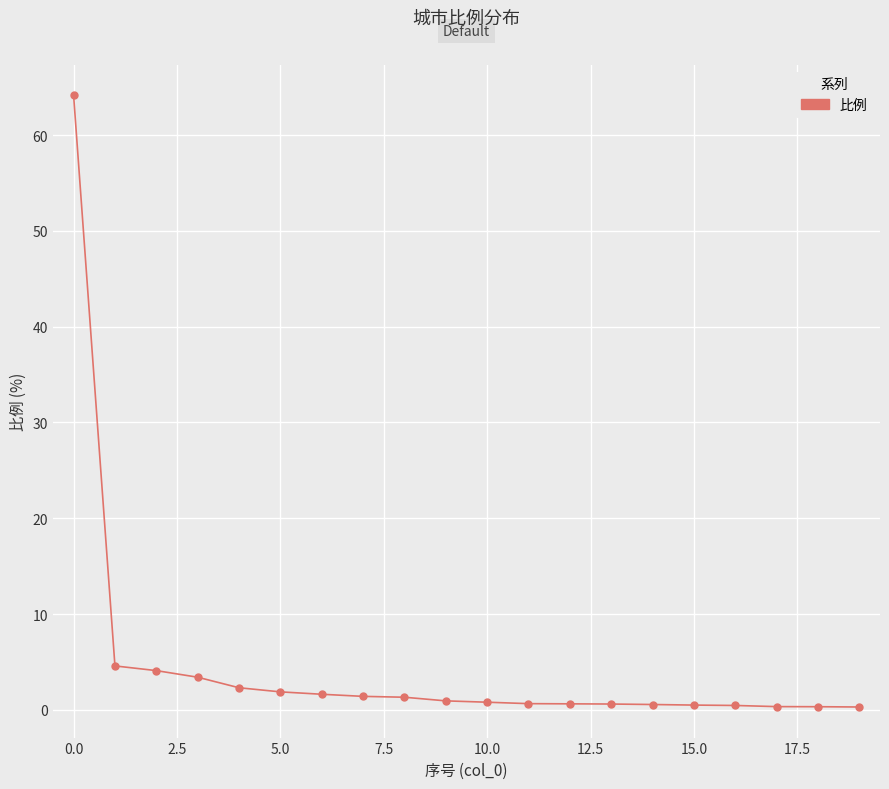

What is the average value?

4.5